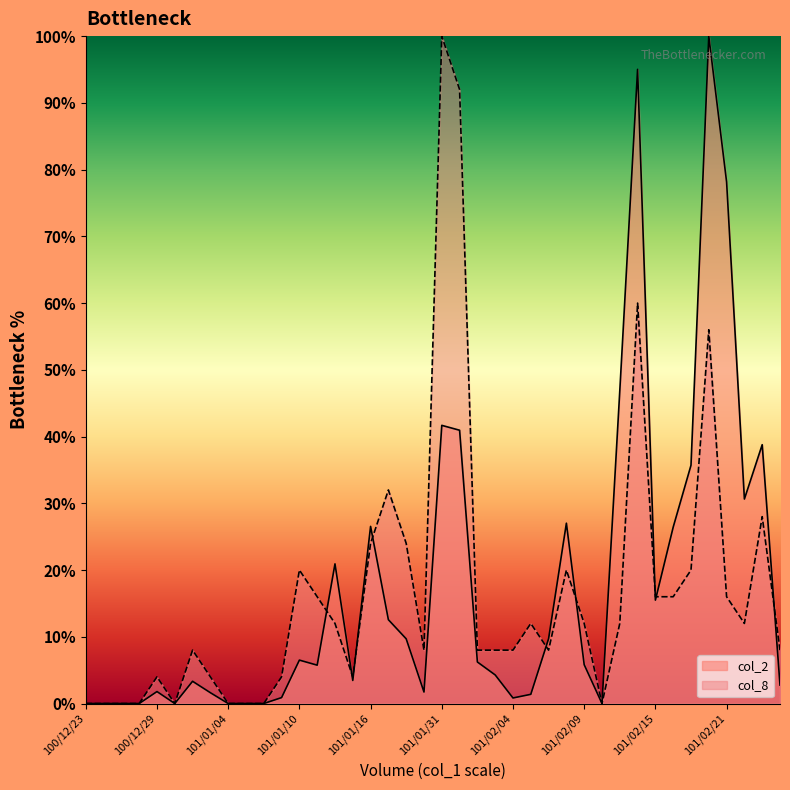

Reading left to right, transcribe all the data shown in this chart.

col_1: 100/12/23=0.0	100/12/26=0.0	100/12/27=0.0	100/12/28=0.0	100/12/29=1.8	100/12/30=0.0	101/01/02=3.3	101/01/03=1.6	101/01/04=0.0	101/01/05=0.0	101/01/06=0.0	101/01/09=0.9	101/01/10=6.5	101/01/11=5.7	101/01/12=20.9	101/01/13=3.5	101/01/16=26.5	101/01/17=12.6	101/01/18=9.7	101/01/30=1.7	101/01/31=41.7	101/02/01=40.9	101/02/02=6.2	101/02/03=4.3	101/02/04=0.8	101/02/06=1.4	101/02/07=9.7	101/02/08=27.0	101/02/09=5.8	101/02/10=0.0	101/02/13=46.9	101/02/14=95.0	101/02/15=15.5	101/02/16=26.4	101/02/17=35.7	101/02/20=100.0	101/02/21=78.1	101/02/22=30.6	101/02/23=38.8	101/02/24=2.8
col_8: 100/12/23=0.0	100/12/26=0.0	100/12/27=0.0	100/12/28=0.0	100/12/29=4.0	100/12/30=0.0	101/01/02=8.0	101/01/03=4.0	101/01/04=0.0	101/01/05=0.0	101/01/06=0.0	101/01/09=4.0	101/01/10=20.0	101/01/11=16.0	101/01/12=12.0	101/01/13=4.0	101/01/16=24.0	101/01/17=32.0	101/01/18=24.0	101/01/30=8.0	101/01/31=100.0	101/02/01=92.0	101/02/02=8.0	101/02/03=8.0	101/02/04=8.0	101/02/06=12.0	101/02/07=8.0	101/02/08=20.0	101/02/09=12.0	101/02/10=0.0	101/02/13=12.0	101/02/14=60.0	101/02/15=16.0	101/02/16=16.0	101/02/17=20.0	101/02/20=56.0	101/02/21=16.0	101/02/22=12.0	101/02/23=28.0	101/02/24=8.0